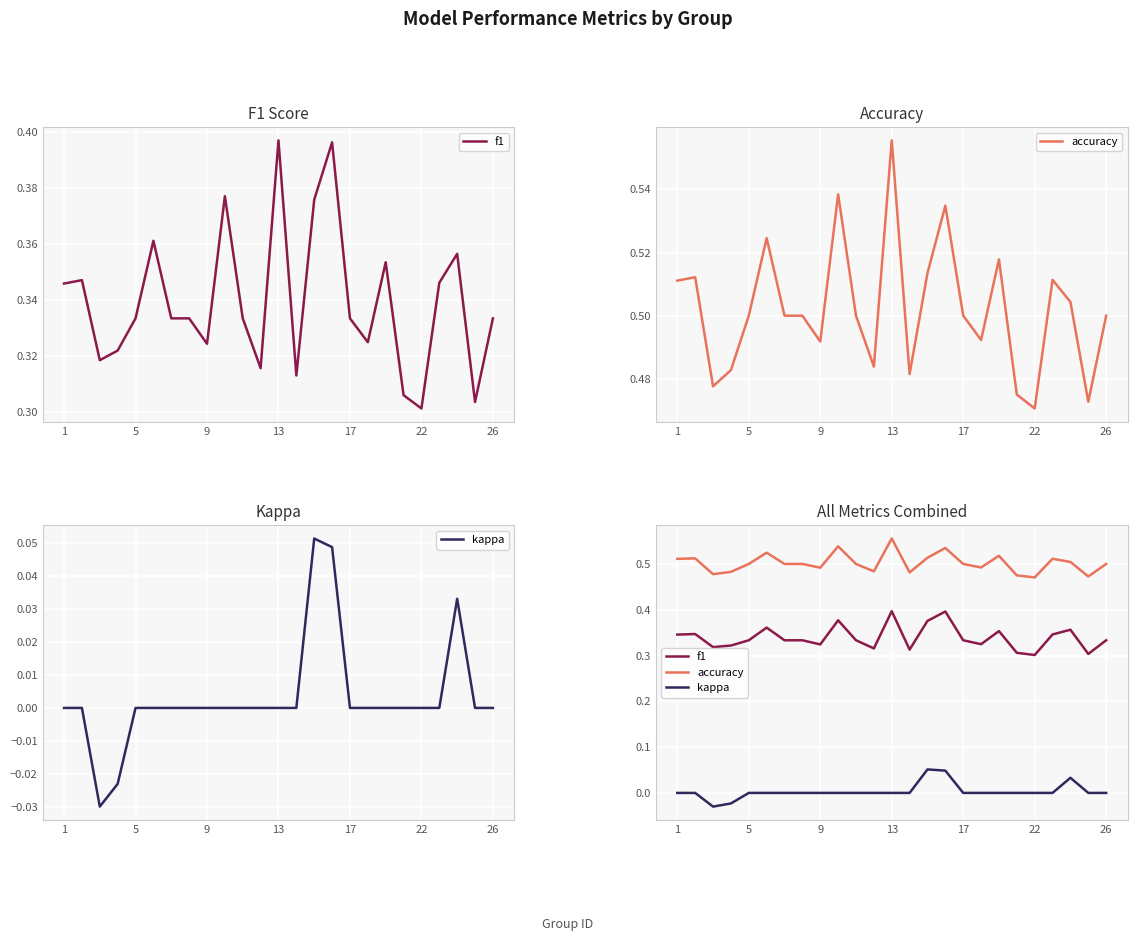

List the series in order of their peak value, highest first.

accuracy, f1, kappa